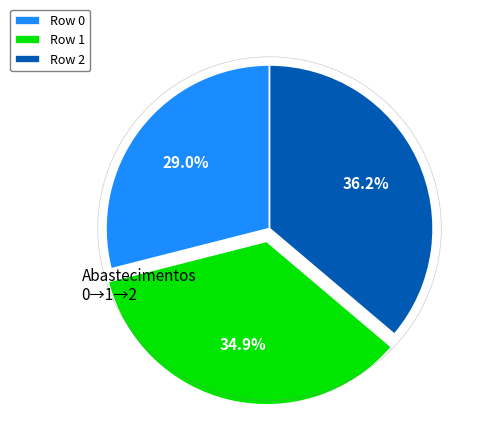

Which has a higher value, Row 1 or Row 2?

Row 2